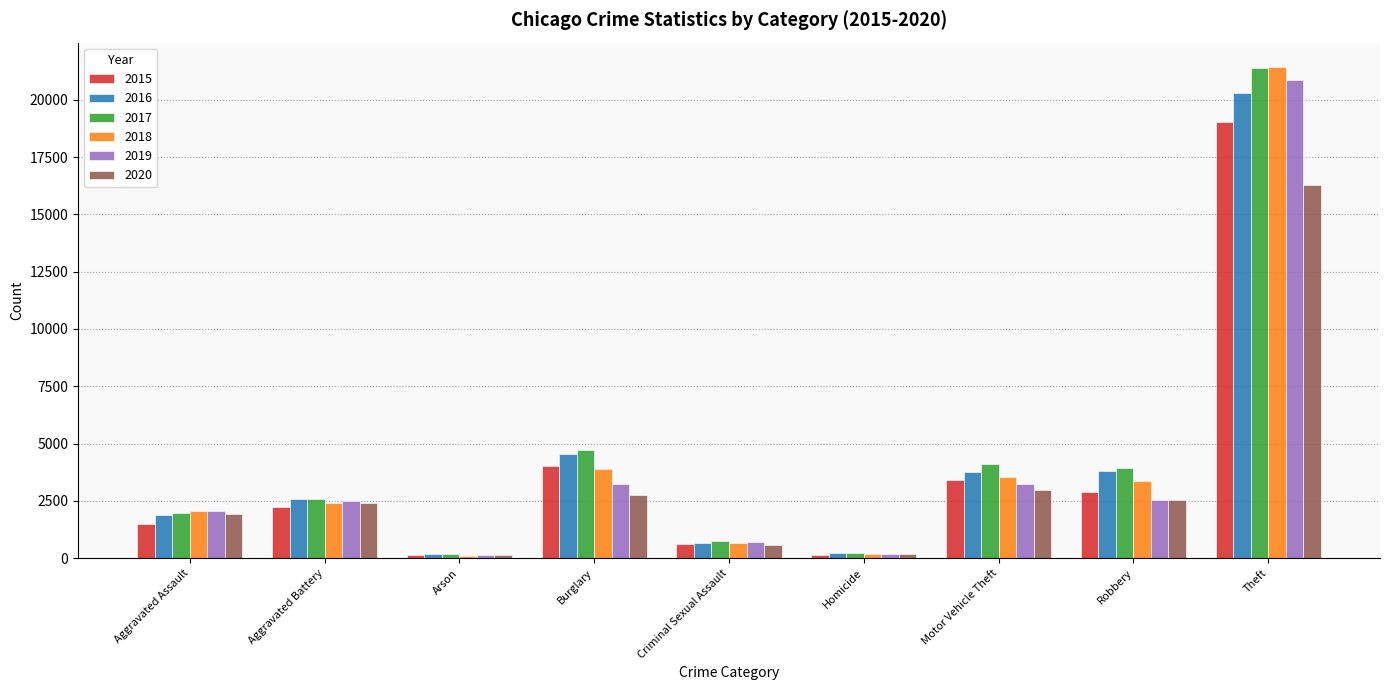

Count the number of data series in this chart.

6